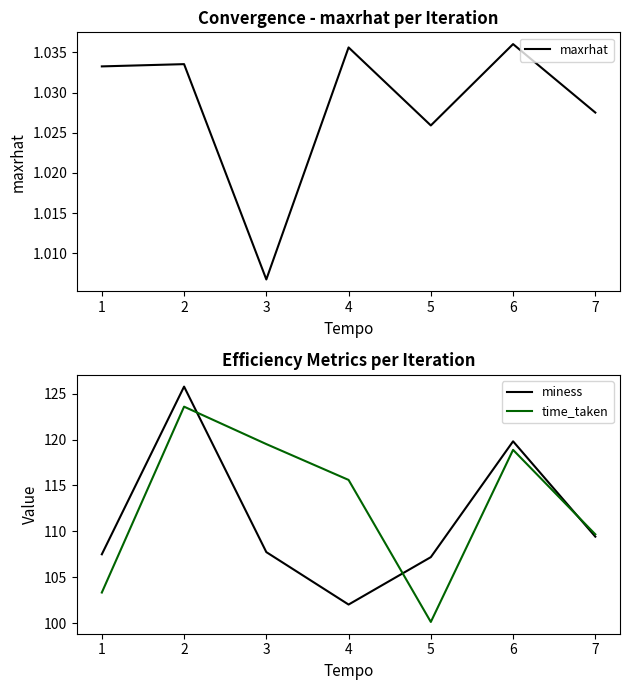

Is it true that maxrhat equals 1.6 at 3?

False